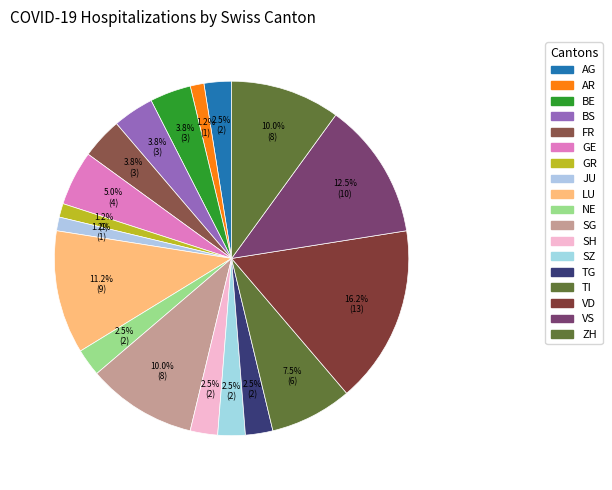

Count the number of slices in the pie.

18